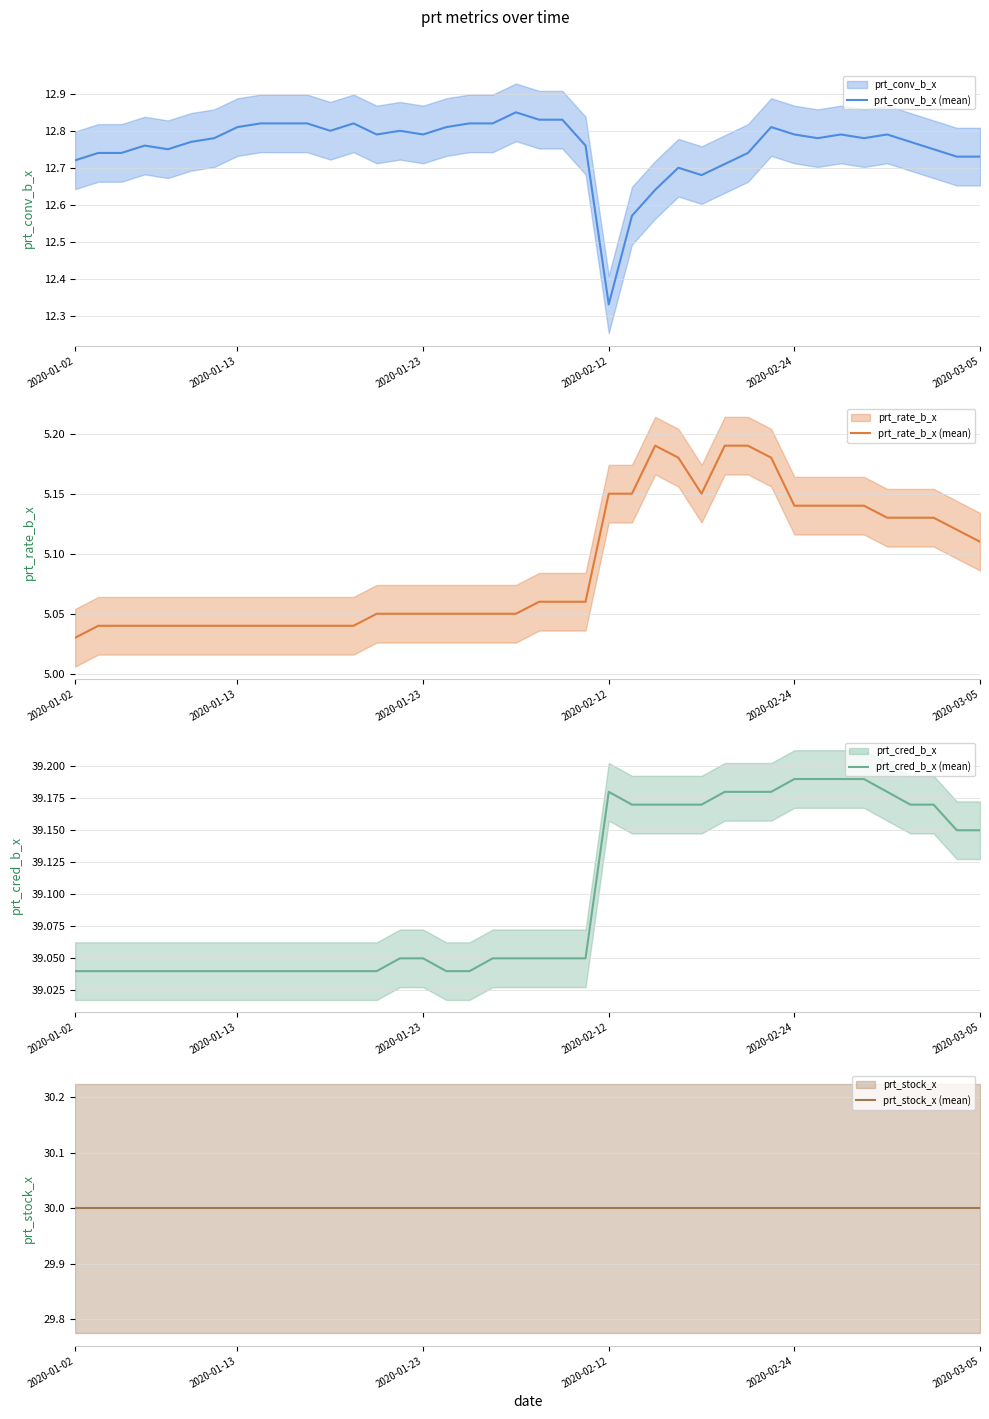

The value of prt_cred_b_x (mean) at 26 is 39.2. True or false?

True